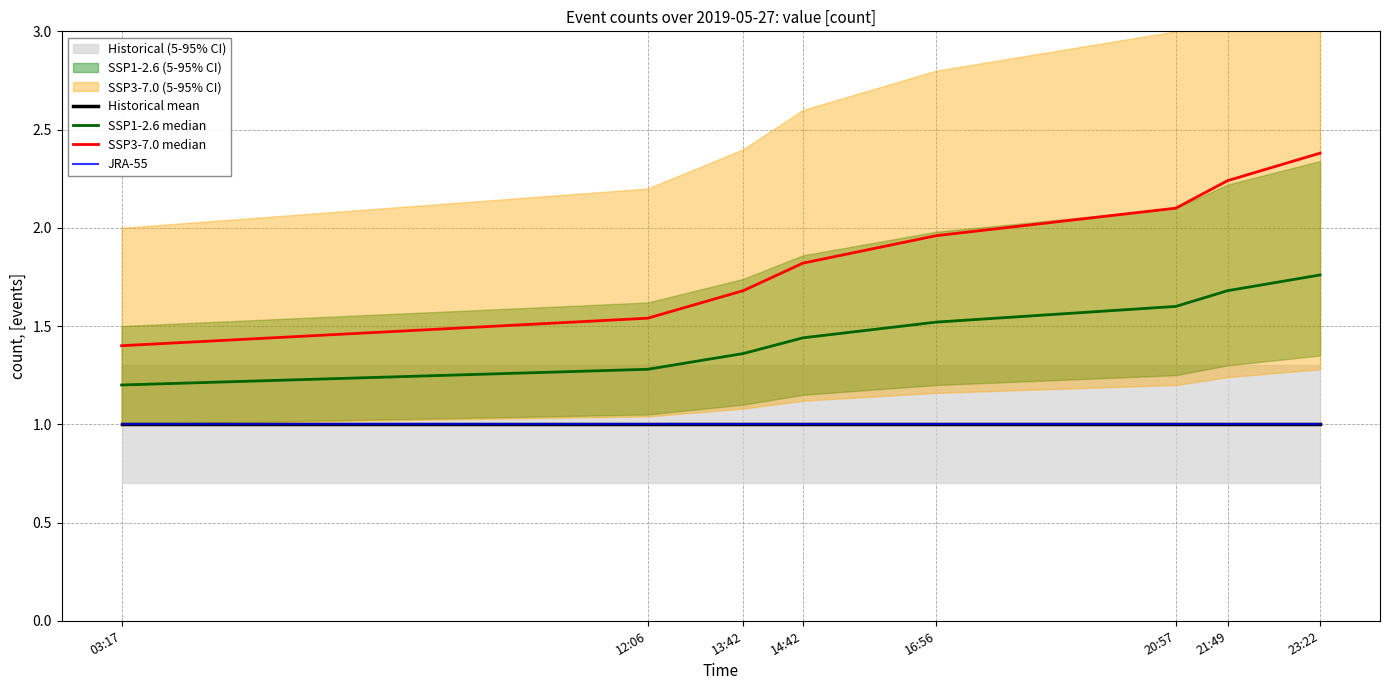

What is the value of the JRA-55 point at the 5th from the left?

1.0